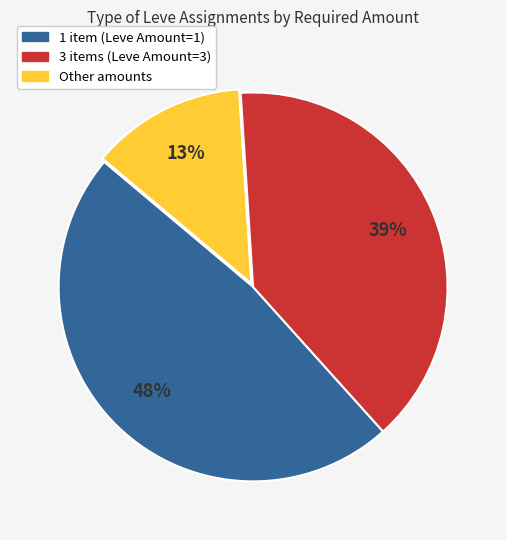

To the nearest percent, what is the average slice percentage?

33%